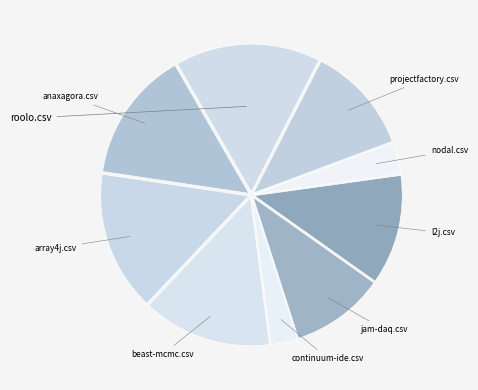

Count the number of slices in the pie.

9